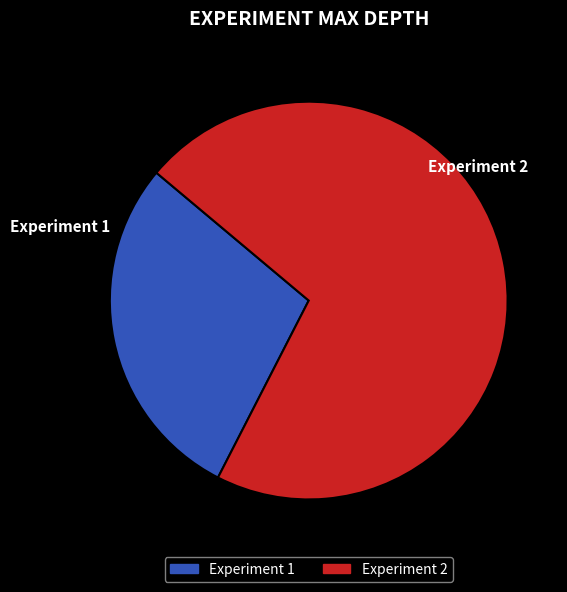

How many slices are in this pie chart?

2